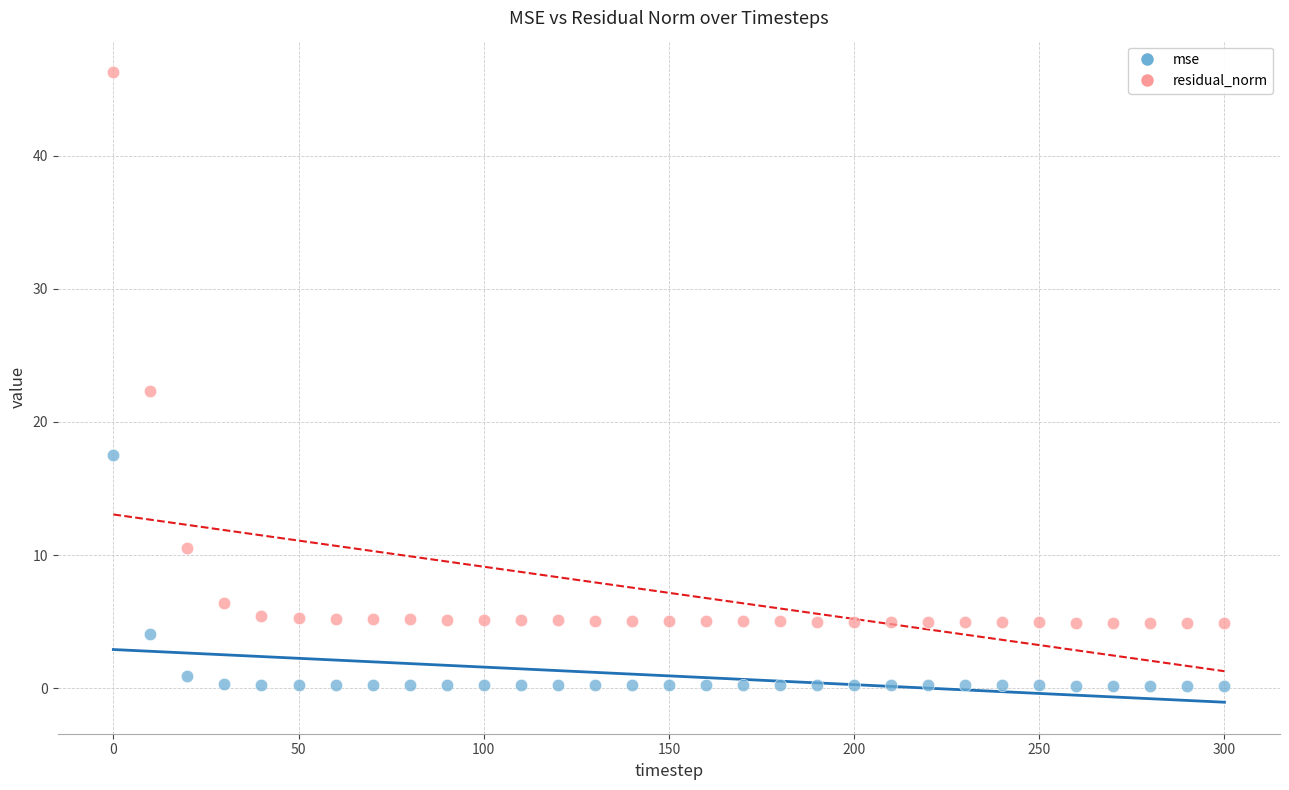

What is the X range (max minus min) for the scatter plot?

300.0